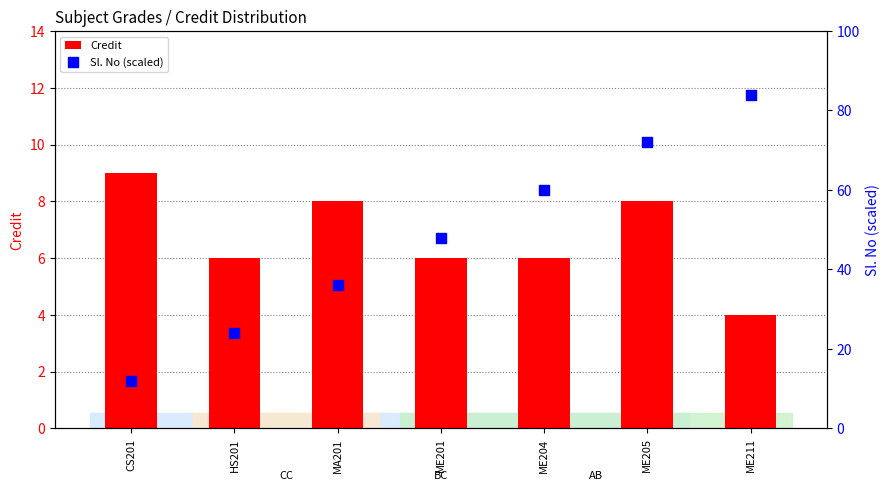

What is the total value across all series at ME205?

80